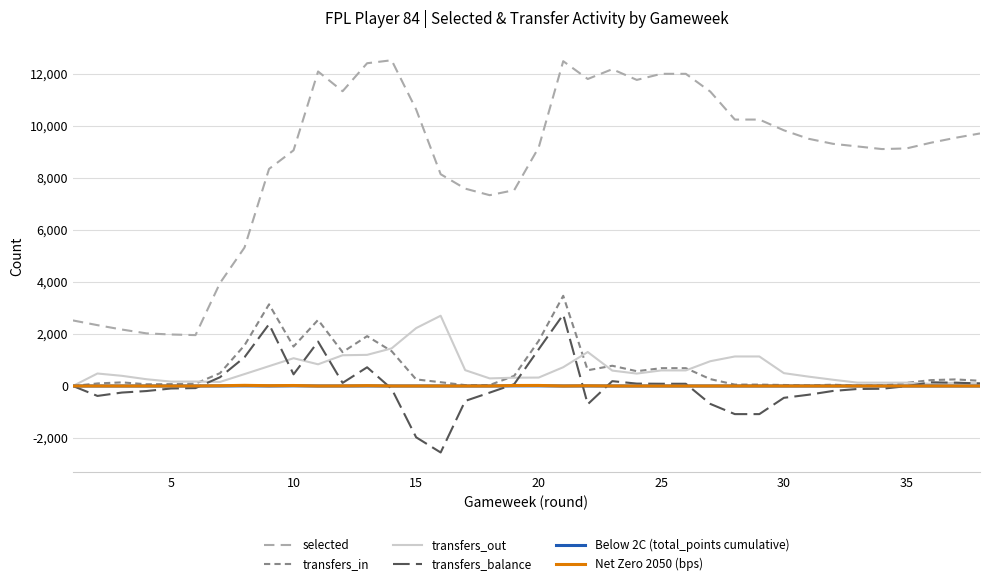

What is the highest value of the transfers_out series?

2701